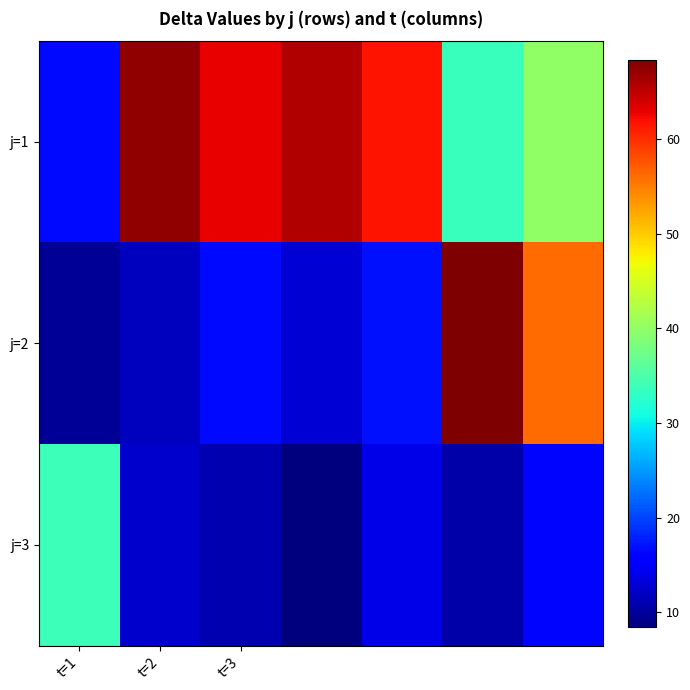

How many series are shown in this chart?

3